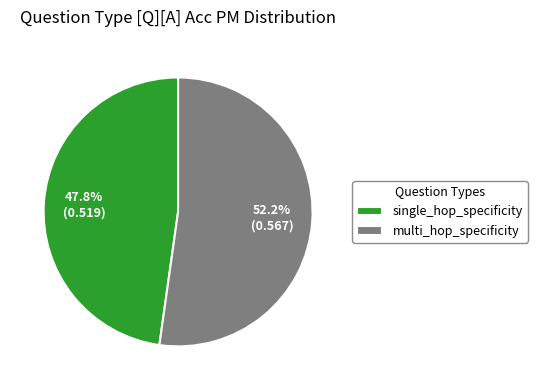

What is the smallest slice in the pie chart?

single_hop_specificity